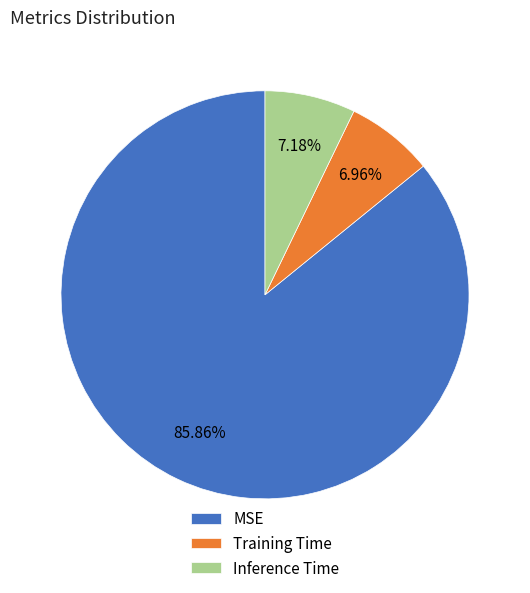

Which has a higher value, Training Time or MSE?

MSE